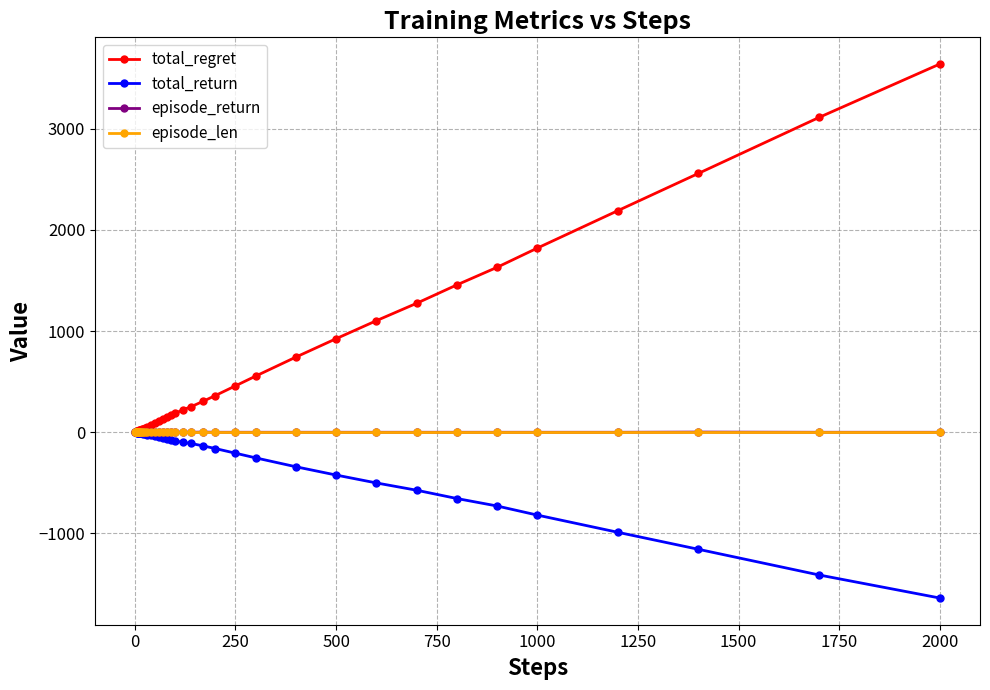

What is the difference between the maximum and second lowest values in the total_return series?

1411